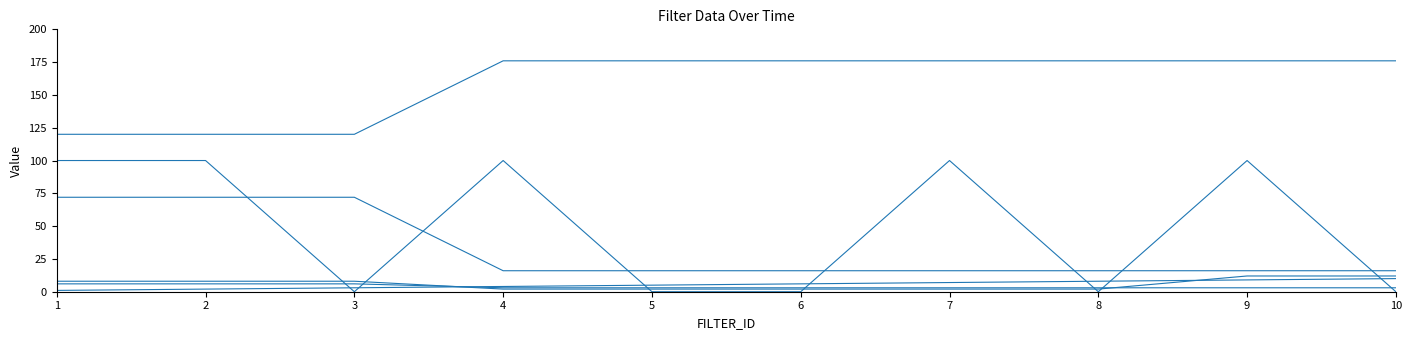

How many lines are shown in the chart?

6